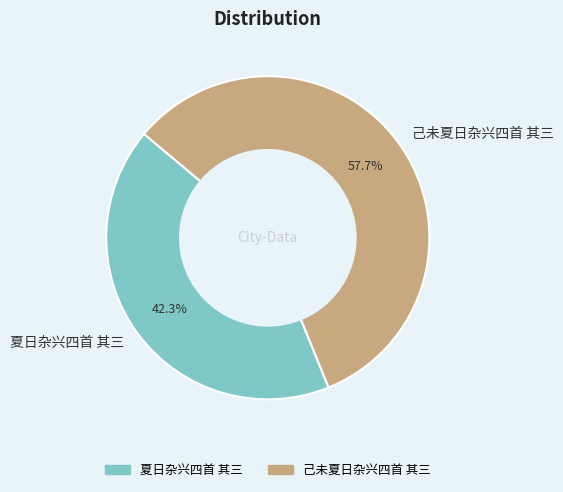

What percentage is the 己未夏日杂兴四首 其三 slice, to the nearest percent?

58%